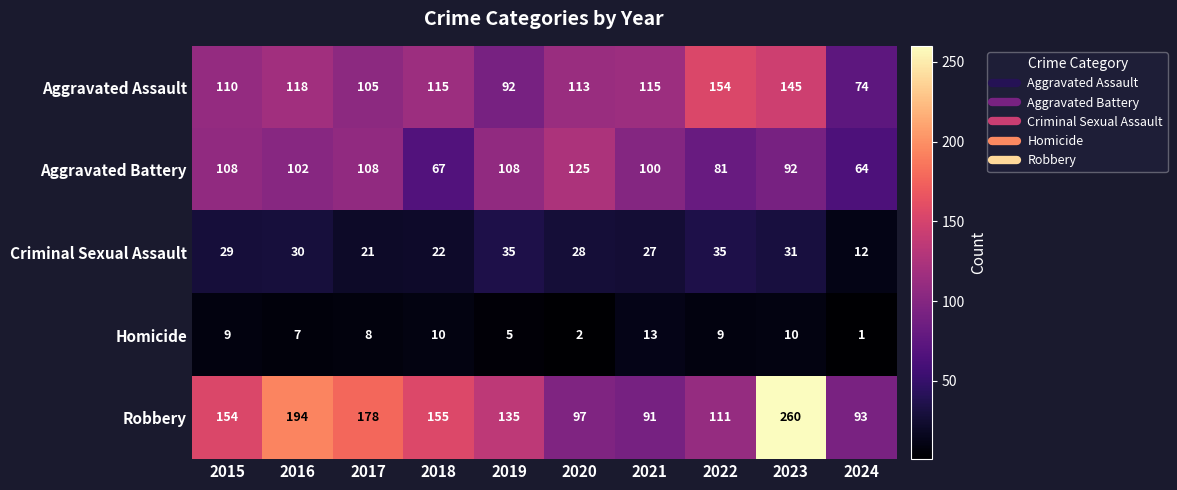

What is the total value across all series at 2017?

420